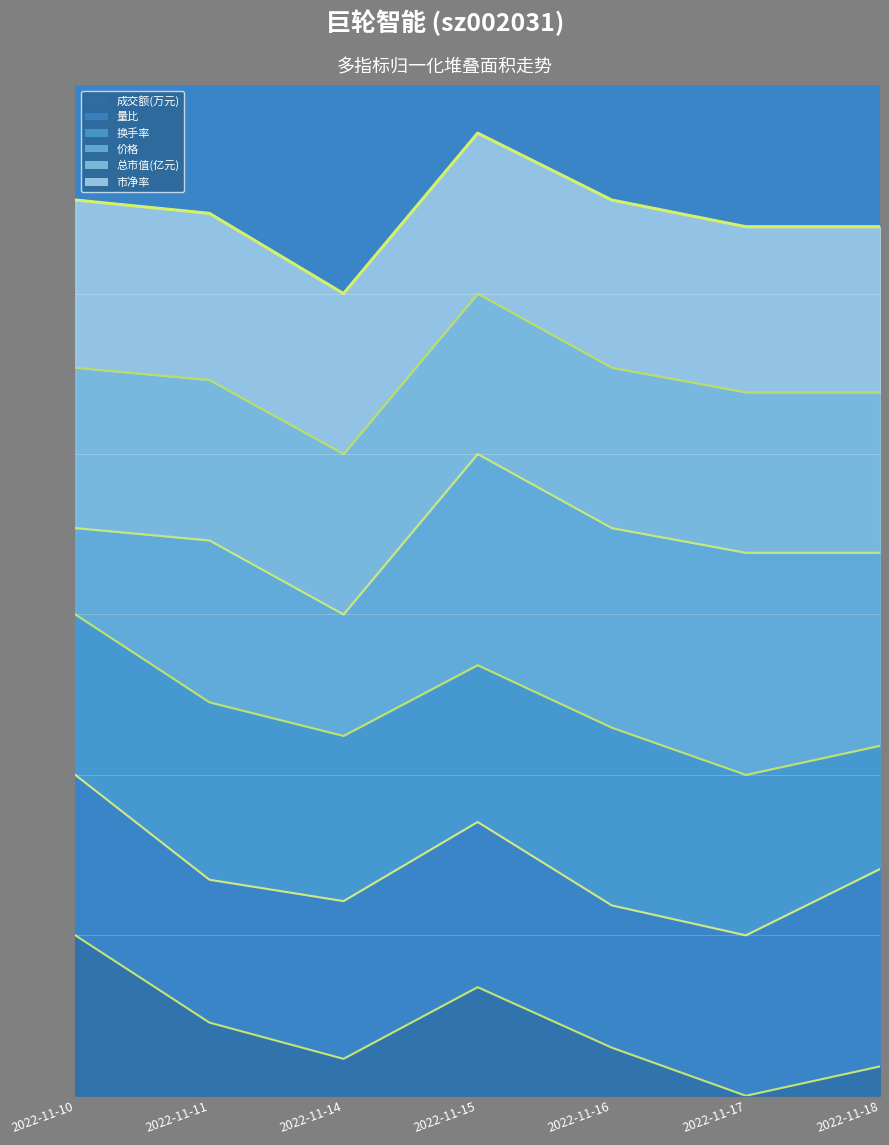

The value of 价格 at 2022-11-15 is 0.7. True or false?

True